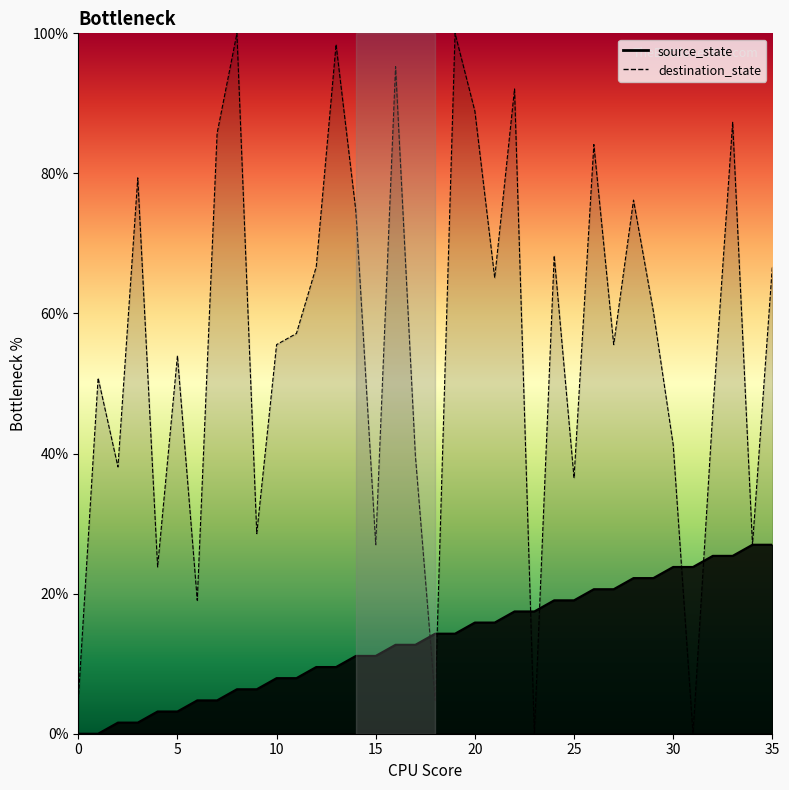

Which series has the largest total across all categories?

destination_state